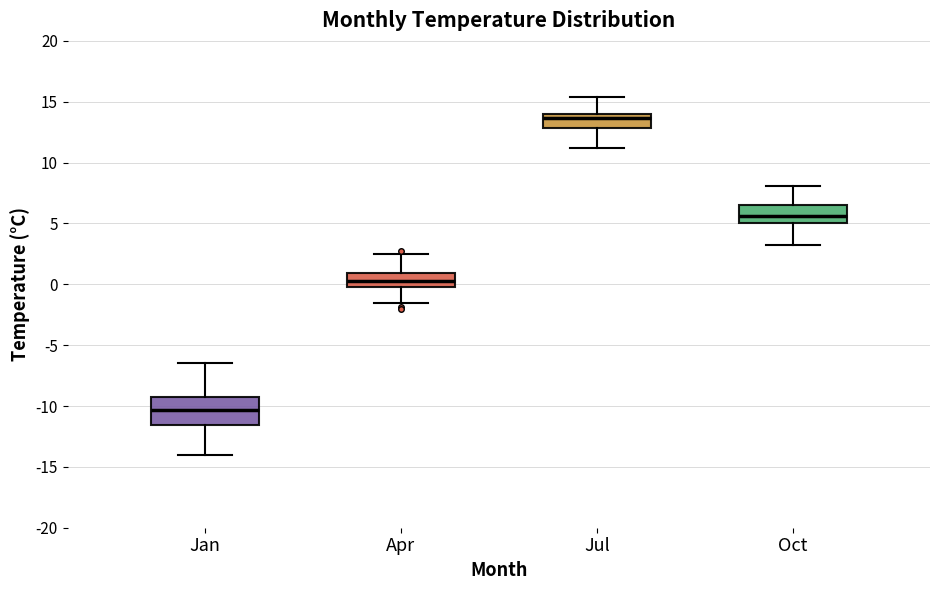

Which box's median line is the highest?

Jul